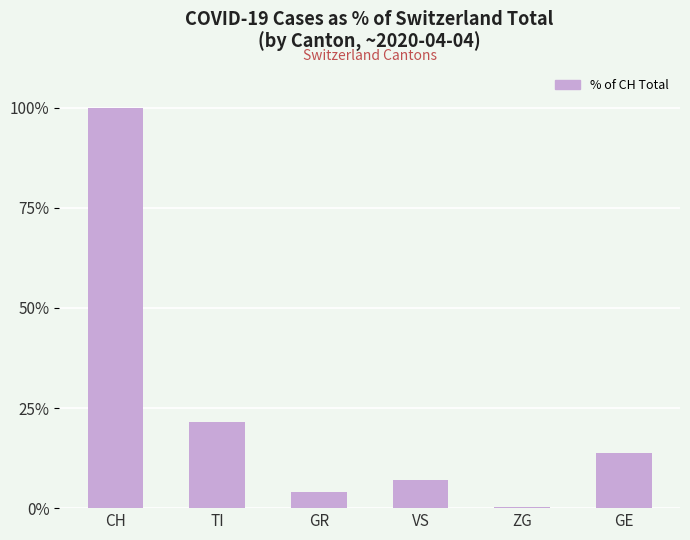

What is the sum of all values?

146.4